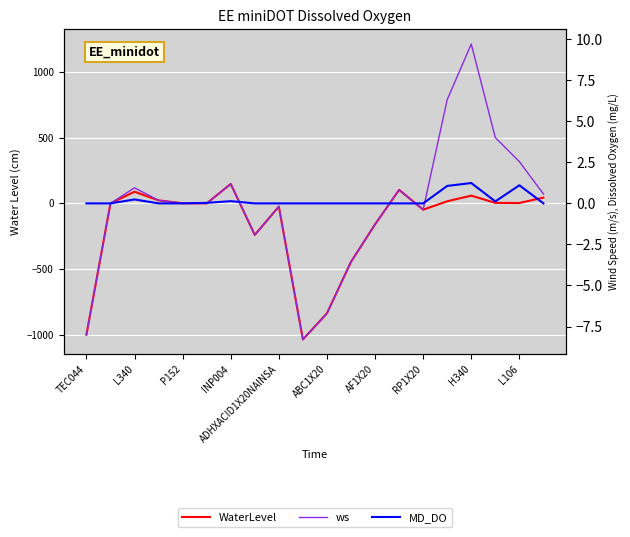

True or false: WaterLevel and ws cross at least once.

False